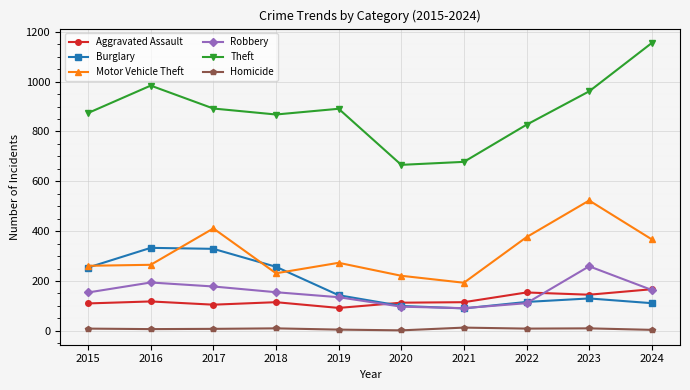

Which series has the largest total across all categories?

Theft